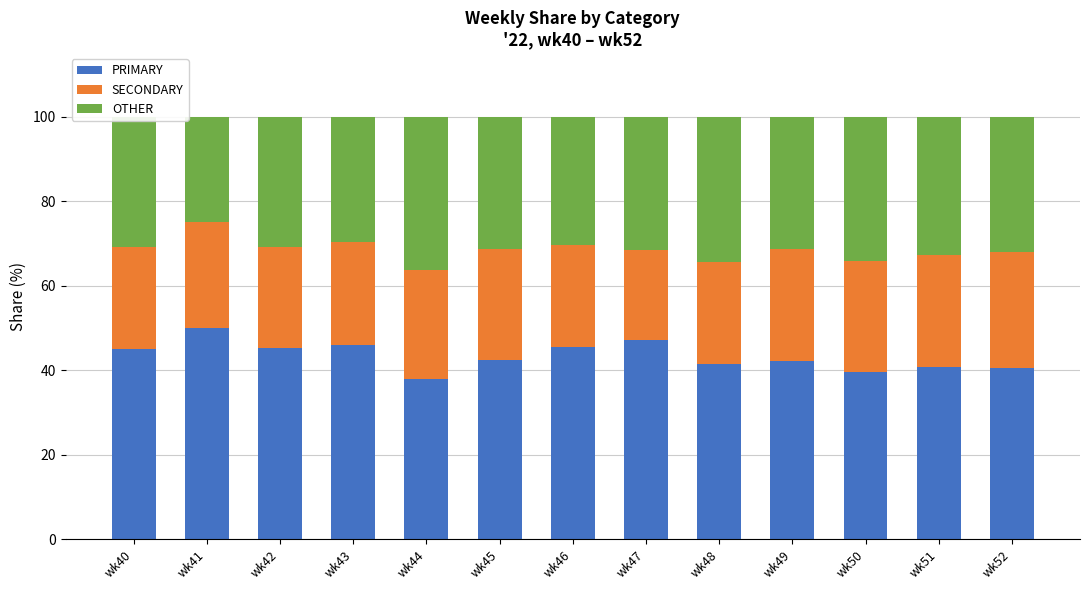

What is the total value across all series at wk48?

100.0